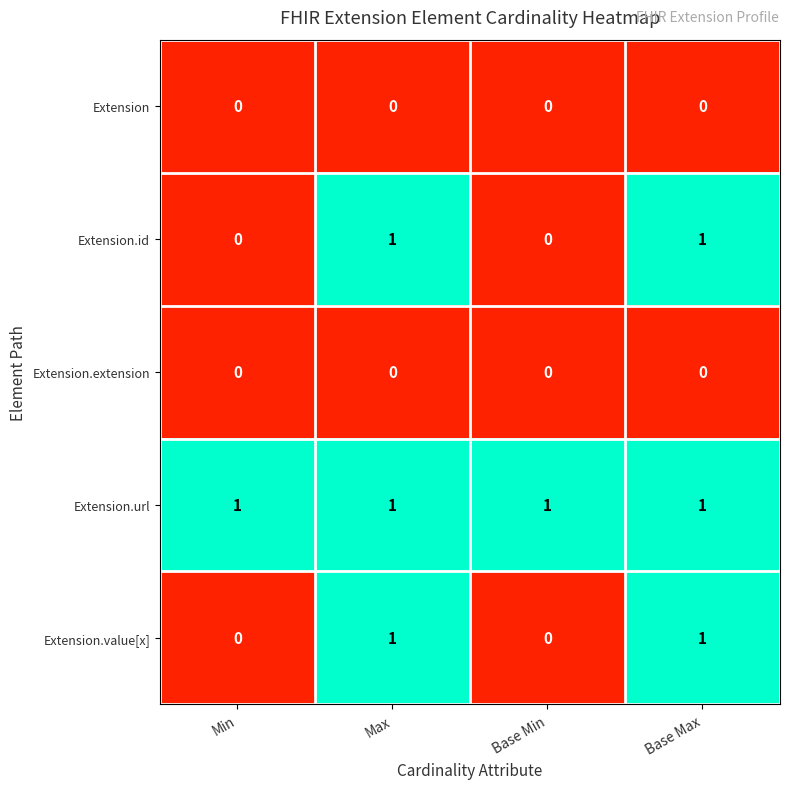

Is it true that Extension equals 0 at Max?

True